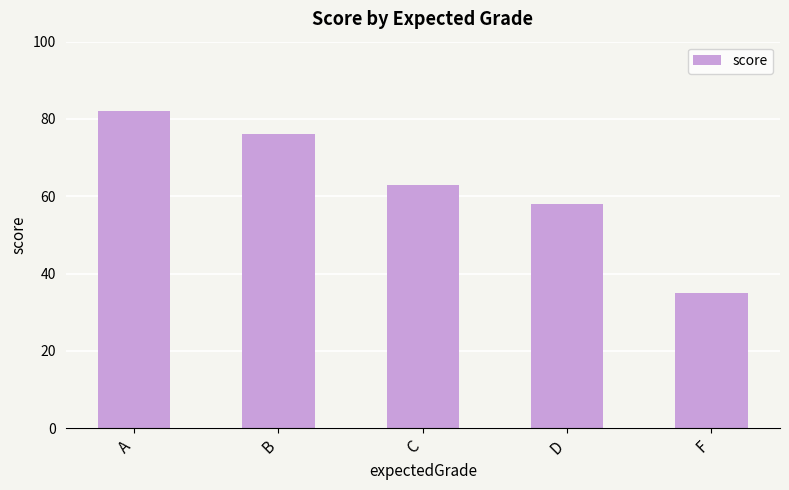

What is the value of the 2nd bar from the left?

76